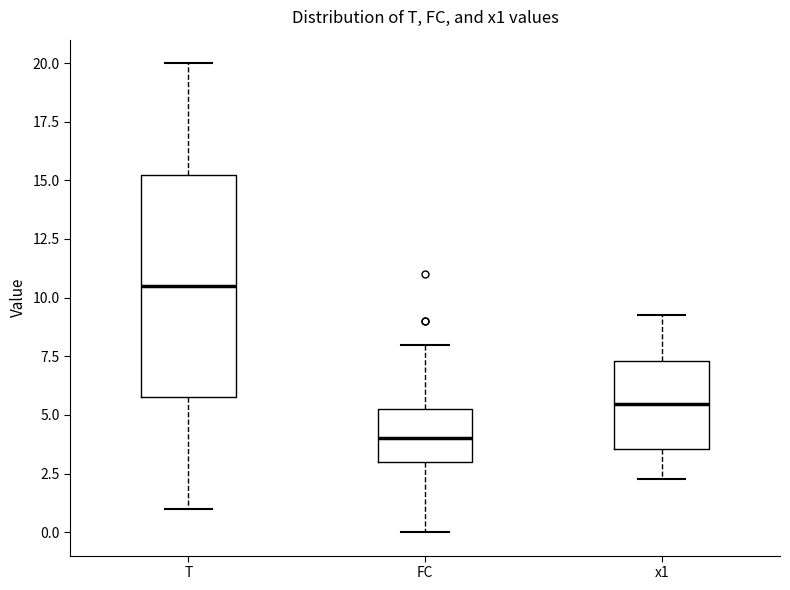

Reading left to right, transcribe this box plot: for each box, give where its median line is, the range the box spans, and where its two whiskers end, as read against the y-axis. The values are not printed on the chart, so give them approximately, as read against the axis.

T: median 10.5, box 6.0 to 15.5, whiskers 1.0 to 20.0
FC: median 4.0, box 3.0 to 5.5, whiskers 0.0 to 8.0
x1: median 5.5, box 3.5 to 7.5, whiskers 2.0 to 9.5